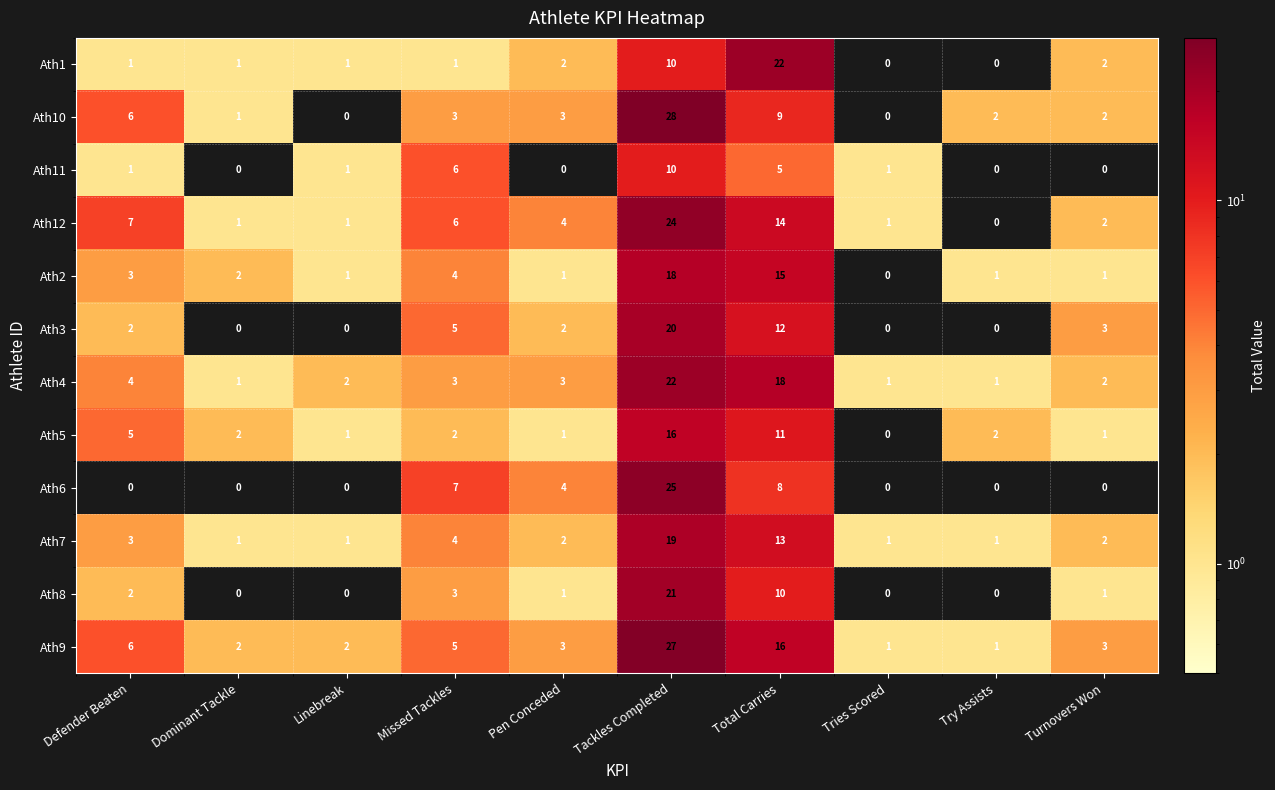

How many distinct data groups are displayed?

12